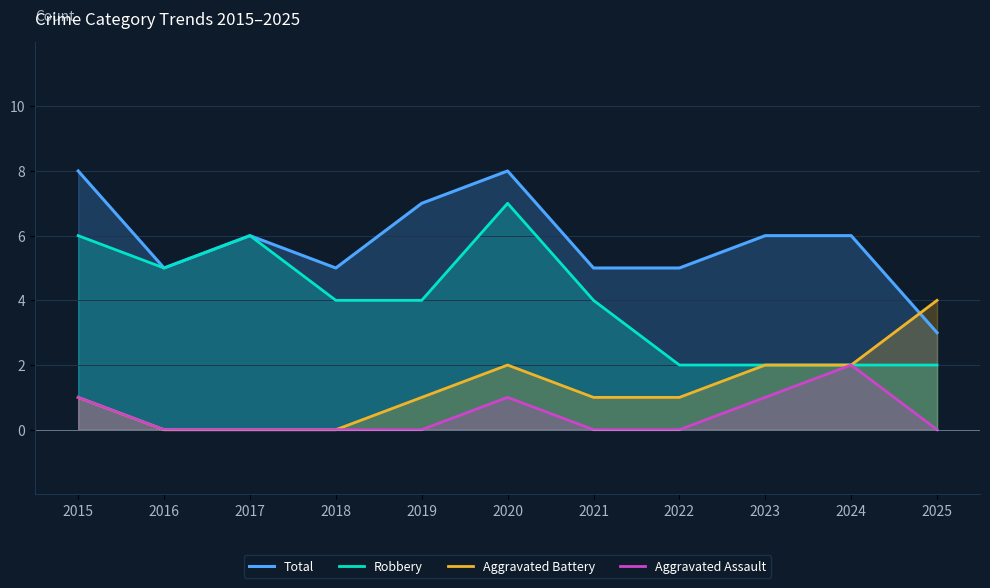

True or false: Aggravated Assault and Robbery intersect in this chart.

False